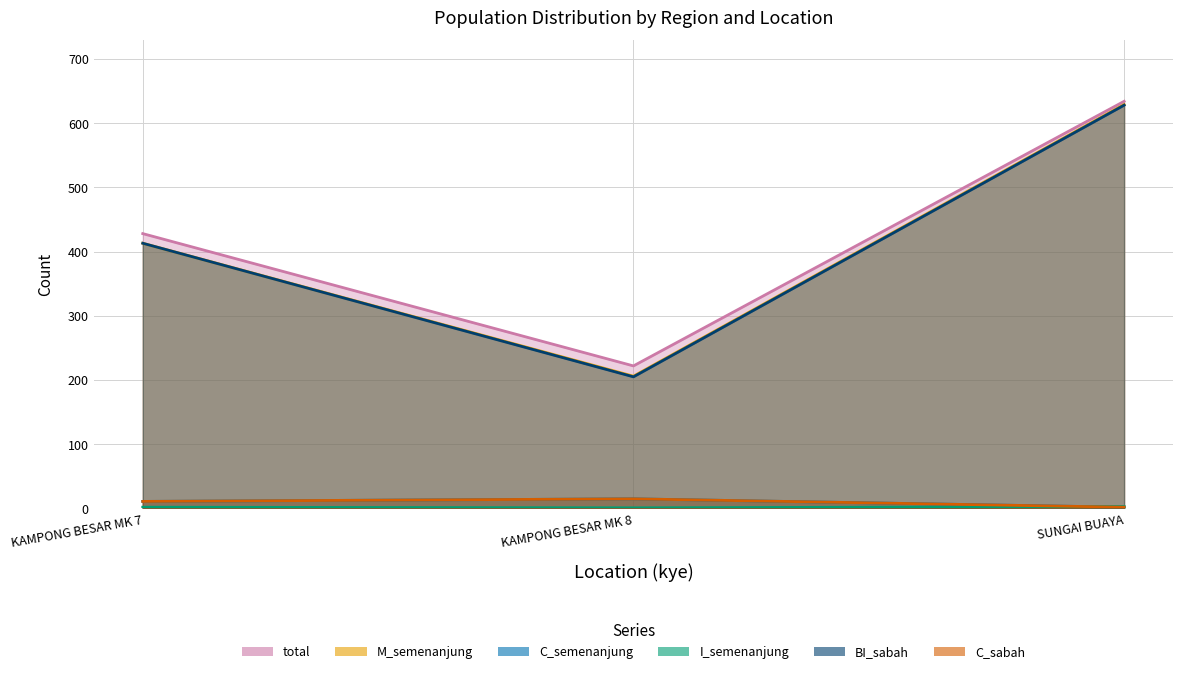

Where is BI_sabah nearest to the value 416?

KAMPONG BESAR MK 7